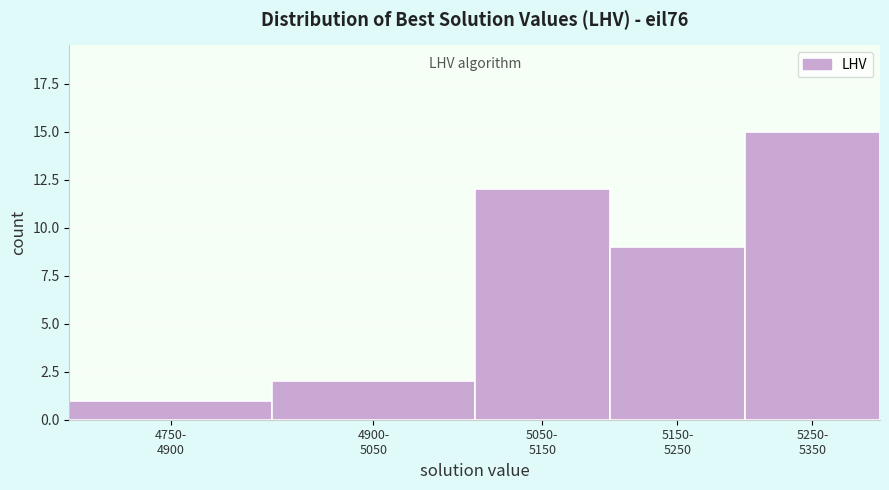

Reading left to right, what are all the values shown in this chart?

1	2	12	9	15